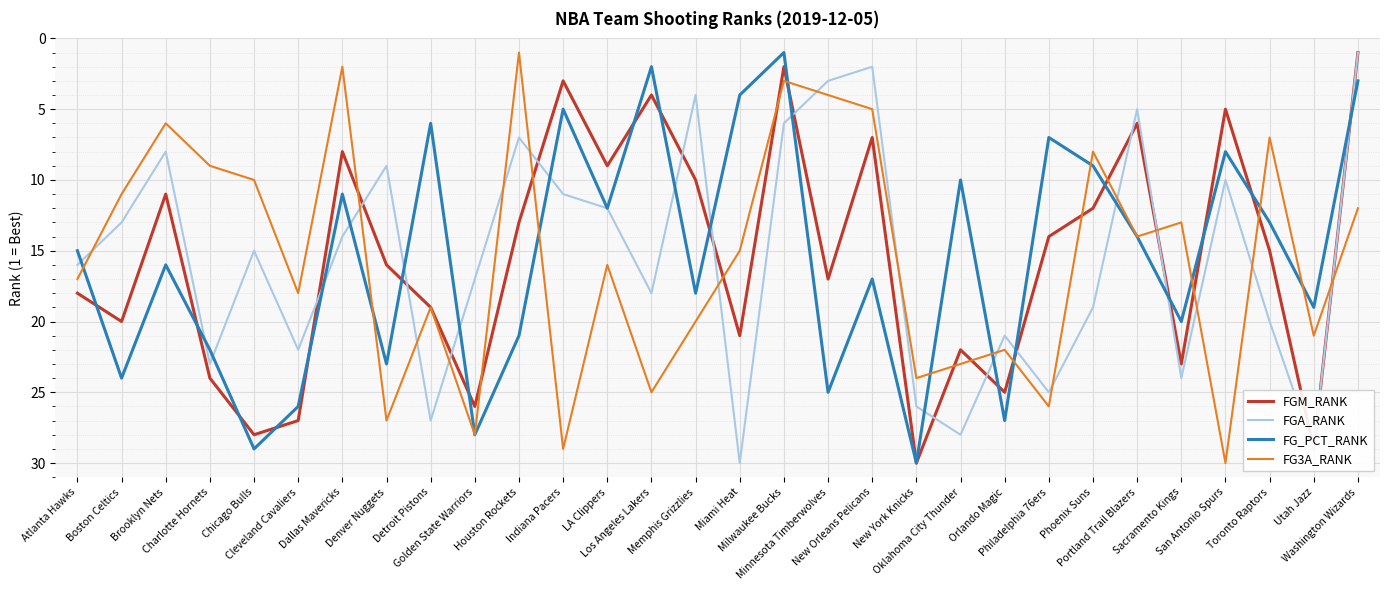

What is the greatest value displayed?

30